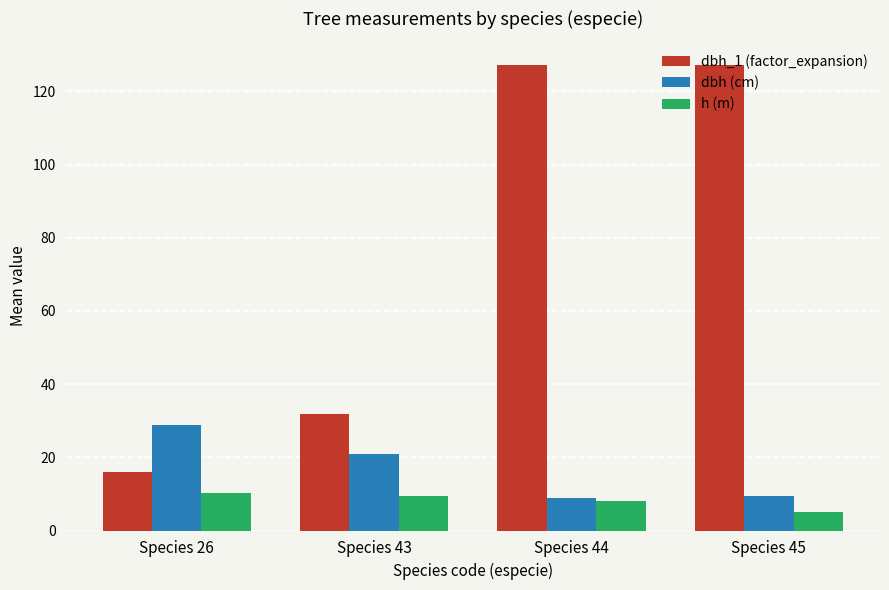

At which category does the chart reach its minimum across all series?

Species 45